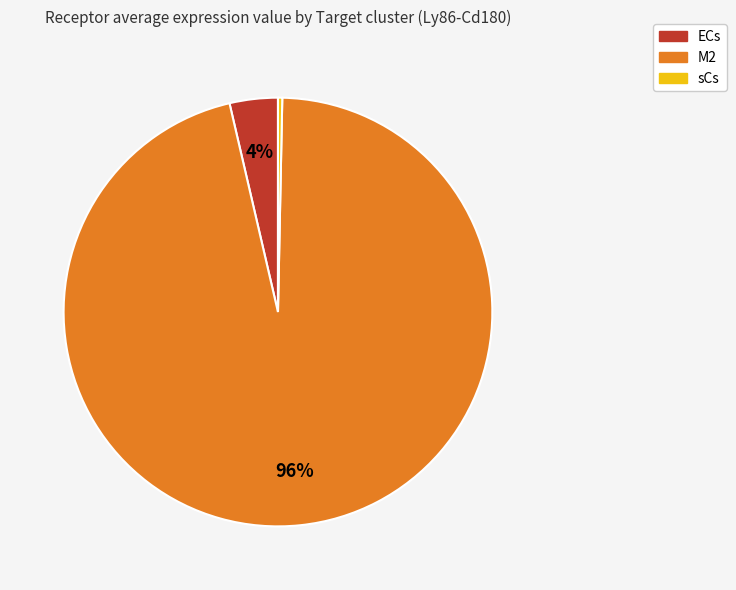

Combined, do sCs and M2 account for over 50%?

Yes